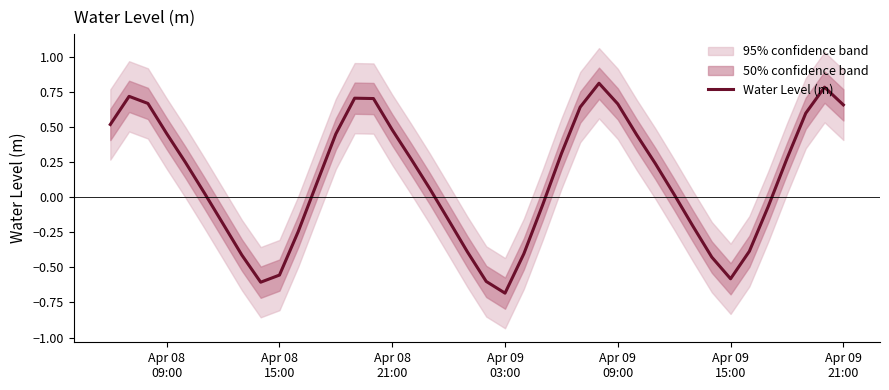

What is the highest value of the Water Level (m) series?

0.8